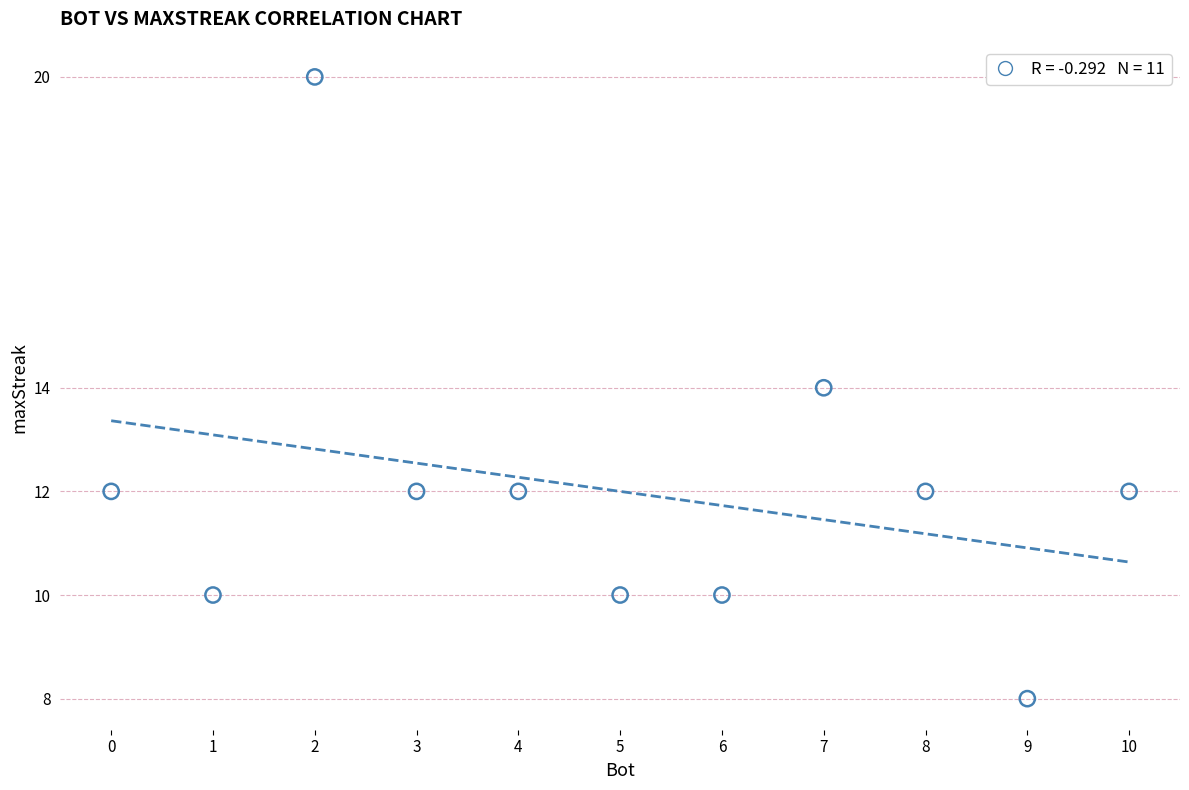

What is the range of Y values (max minus min)?

12